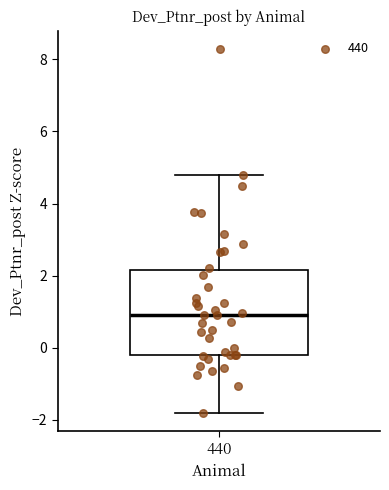

Transcribe this box plot: give where the median line is, the range the box spans, and where the two whiskers end, as read against the y-axis. The values are not printed on the chart, so give them approximately, as read against the axis.

median 1.0, box -0.2 to 2.2, whiskers -1.8 to 4.8